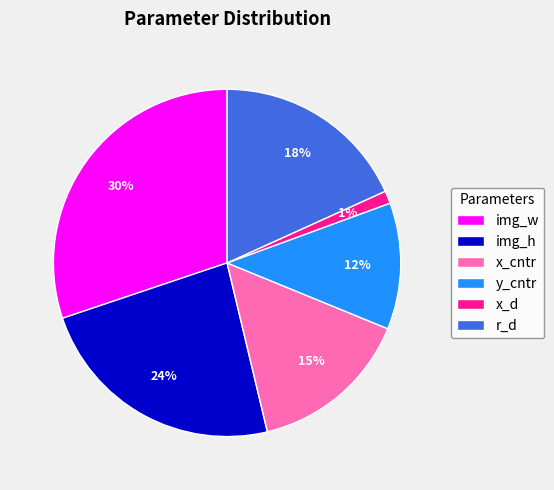

What is the smallest slice in the pie chart?

x_d